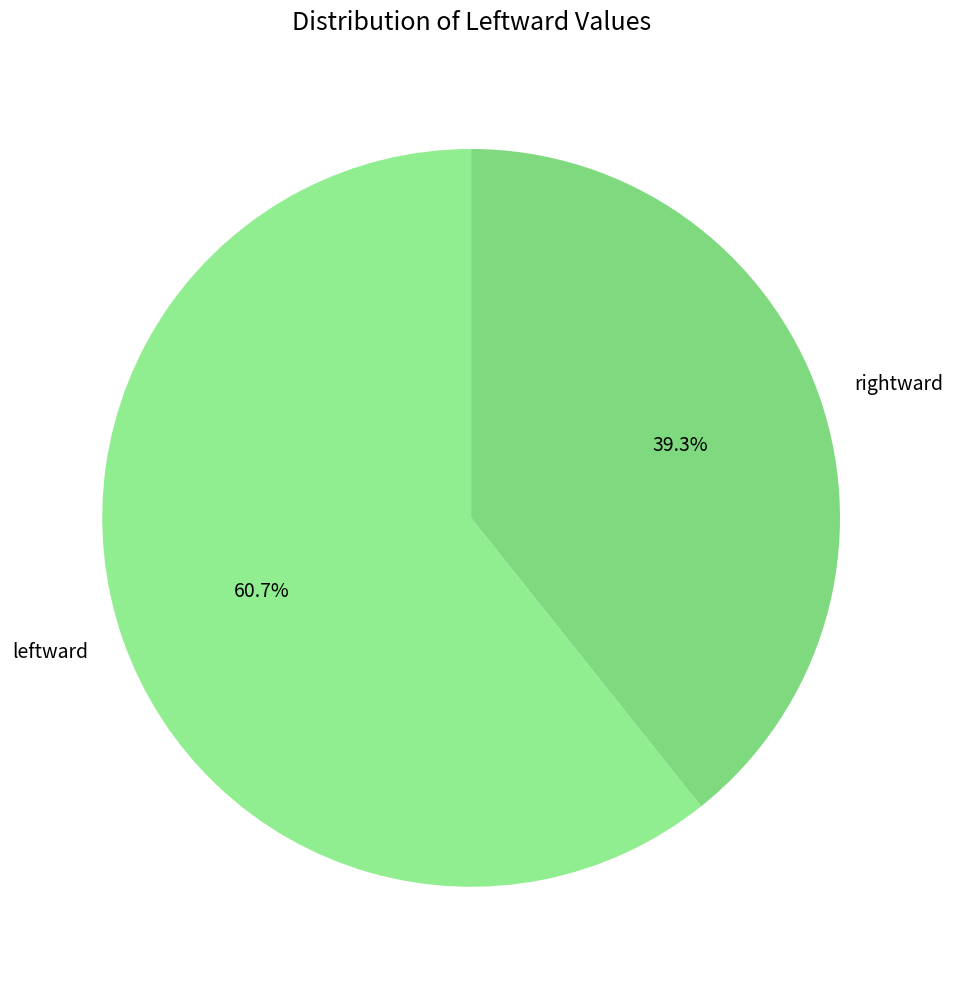

Count the number of slices in the pie.

2